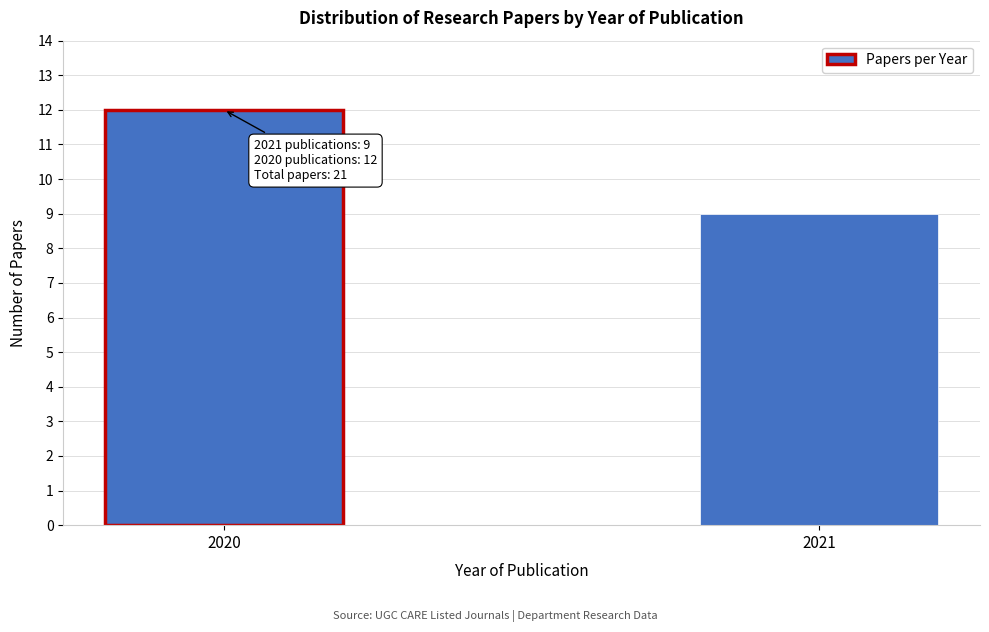

Reading left to right, extract all data points from this chart.

2020=12	2021=9